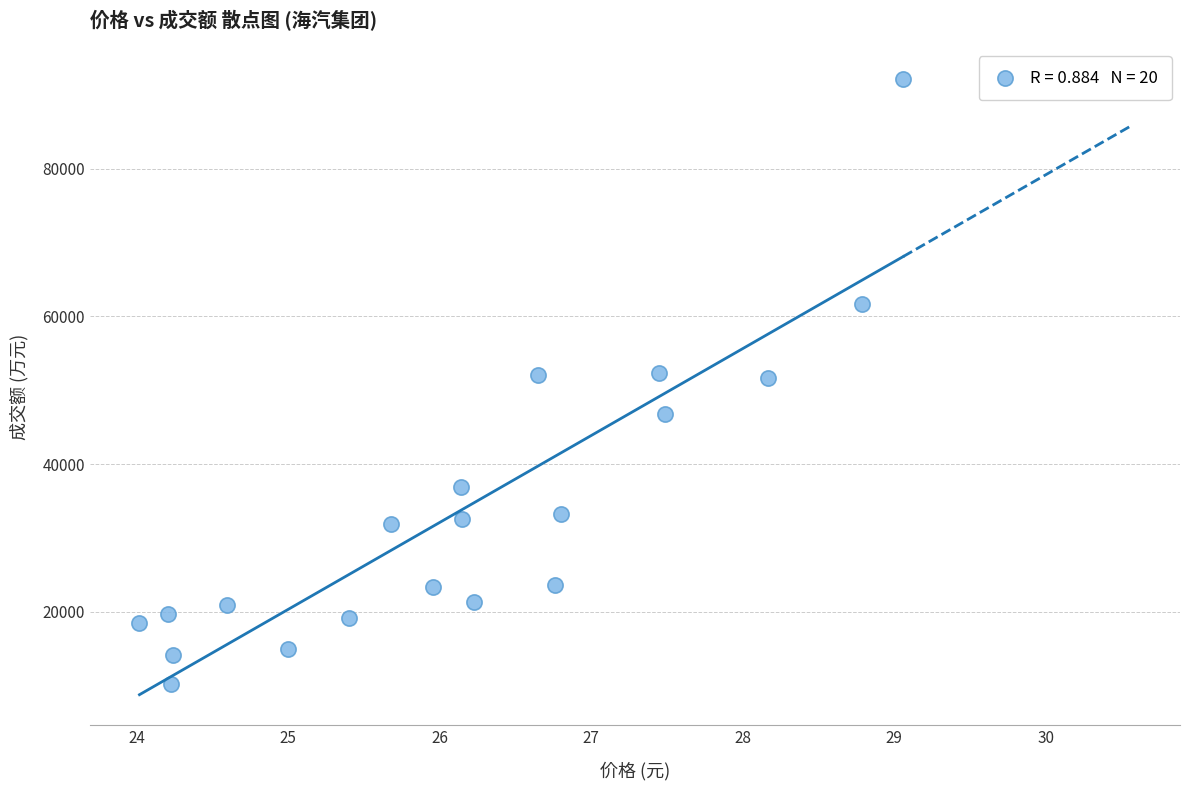

How many data points are displayed?

20